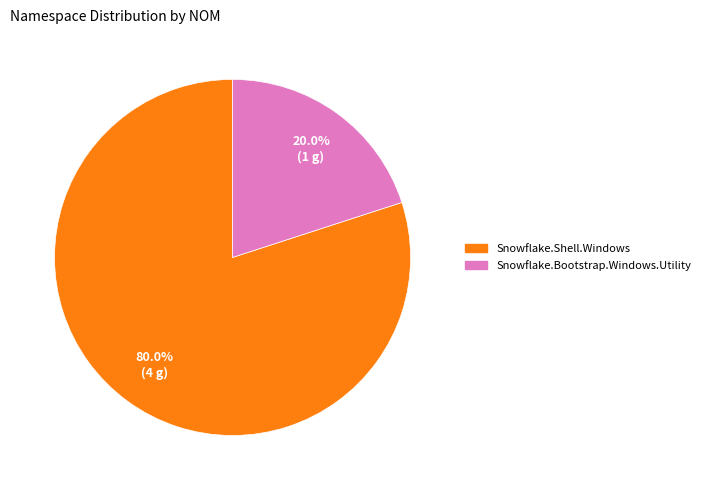

Do Snowflake.Bootstrap.Windows.Utility and Snowflake.Shell.Windows together represent more than half of the pie?

Yes